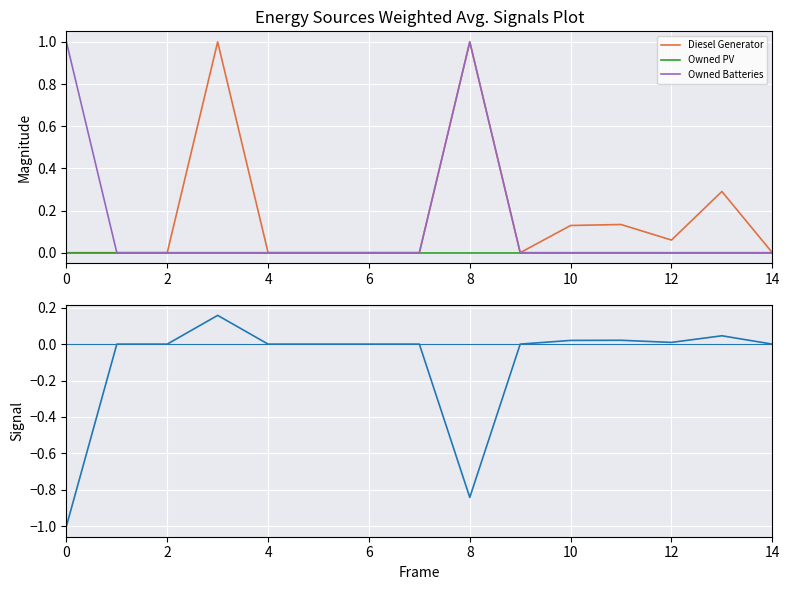

What is the maximum value for Owned Batteries?

1.0